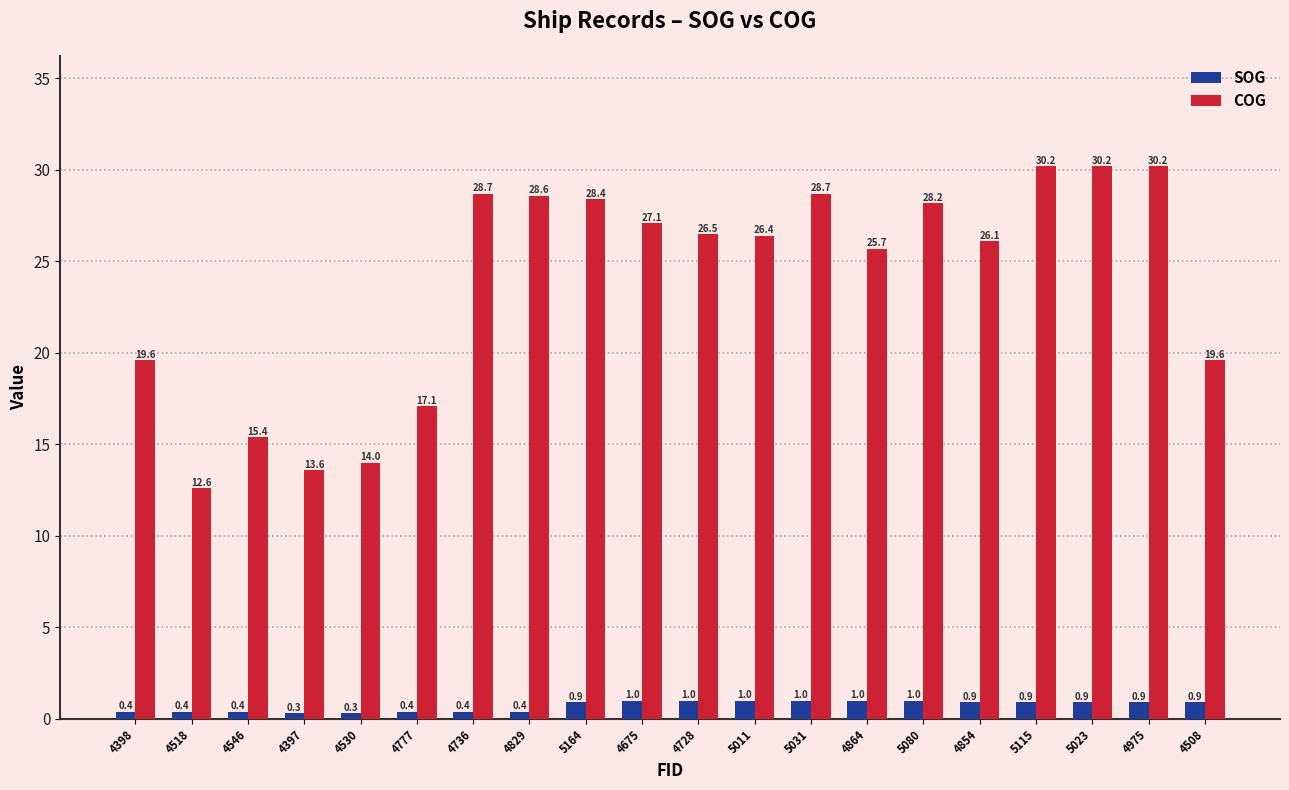

Count the SOG values in the range 0 to 1.

20